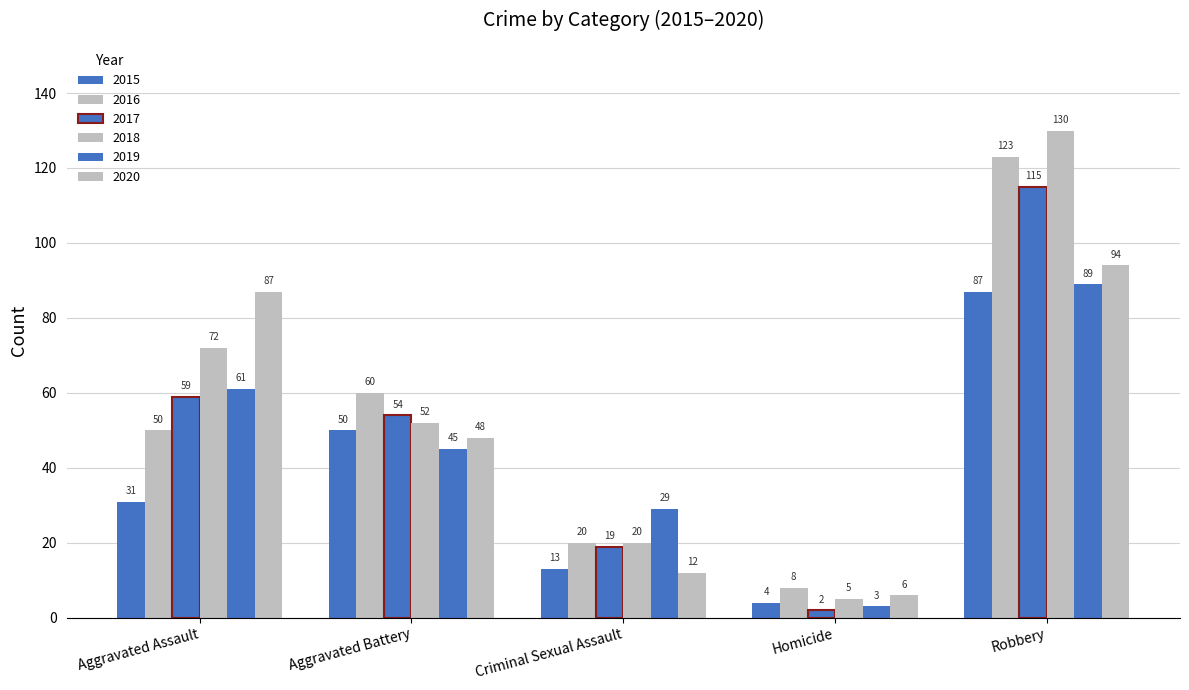

What is the average value of the 2020 series?

49